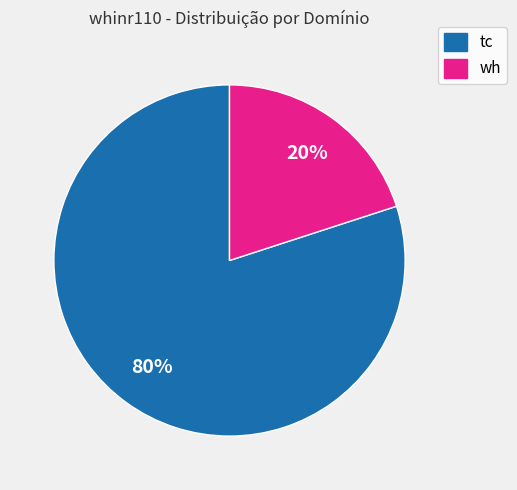

Which has a higher value, tc or wh?

tc